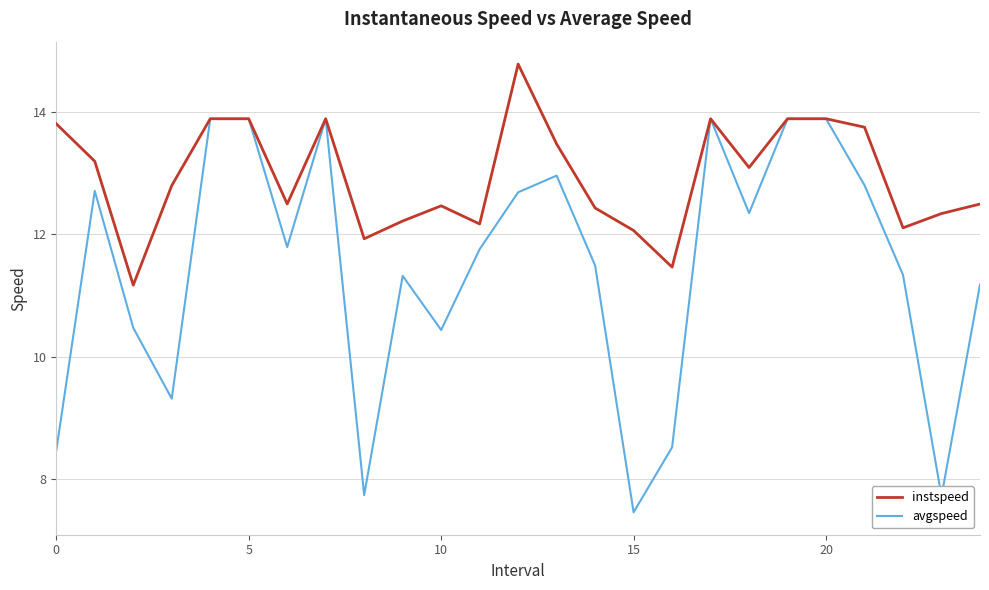

How many values in the avgspeed series are below 11?

8